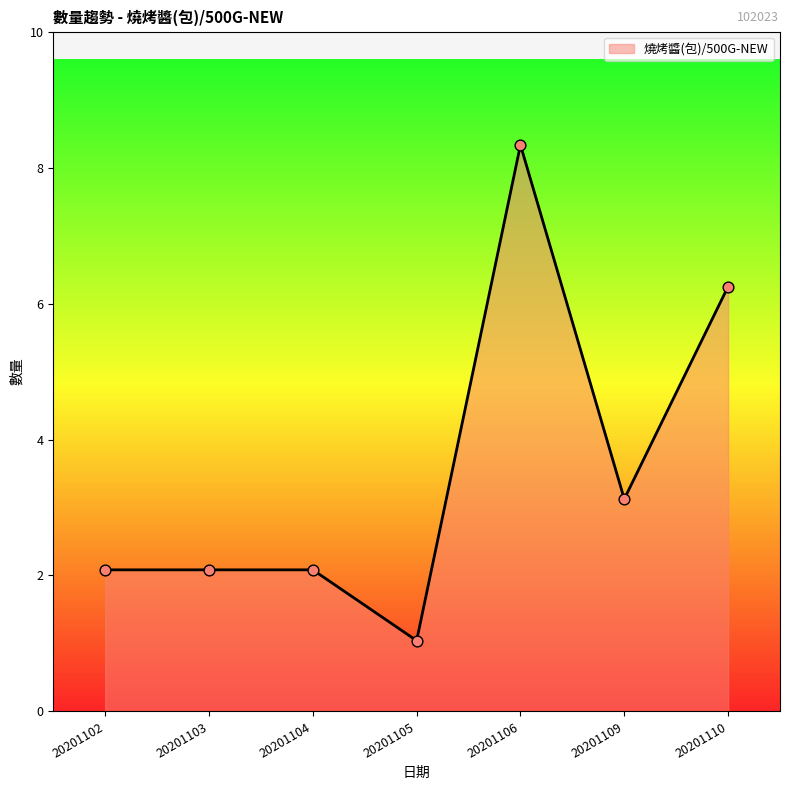

What is the ratio of the value at 20201104 to the value at 20201110?

0.3